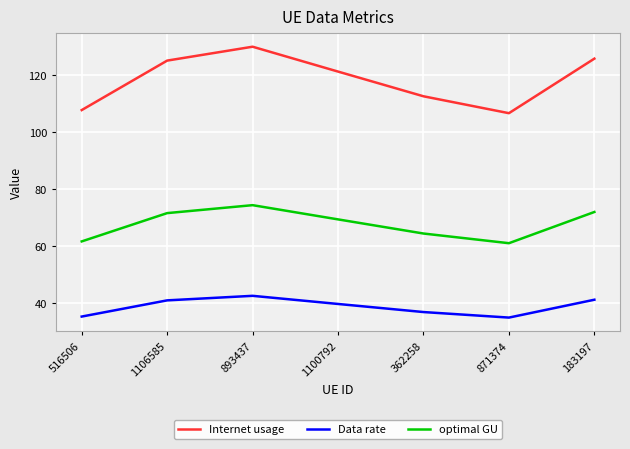

At 893437, list the series in order from largest to smallest.

Internet usage, optimal GU, Data rate